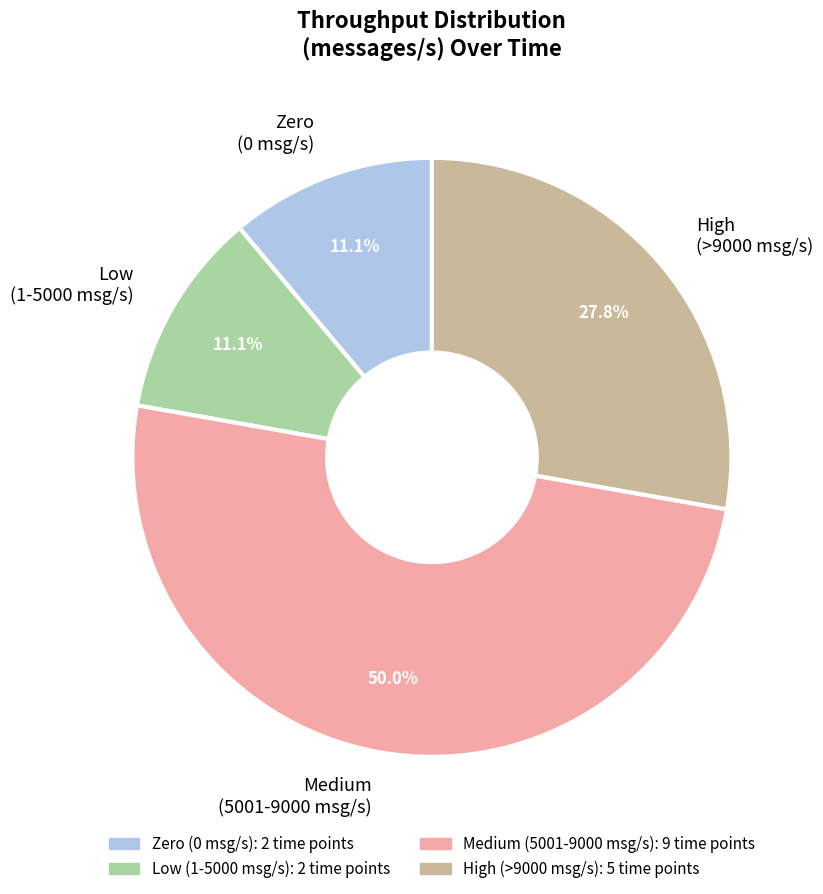

Which category has the biggest portion of the pie?

Medium (5001-9000 msg/s)